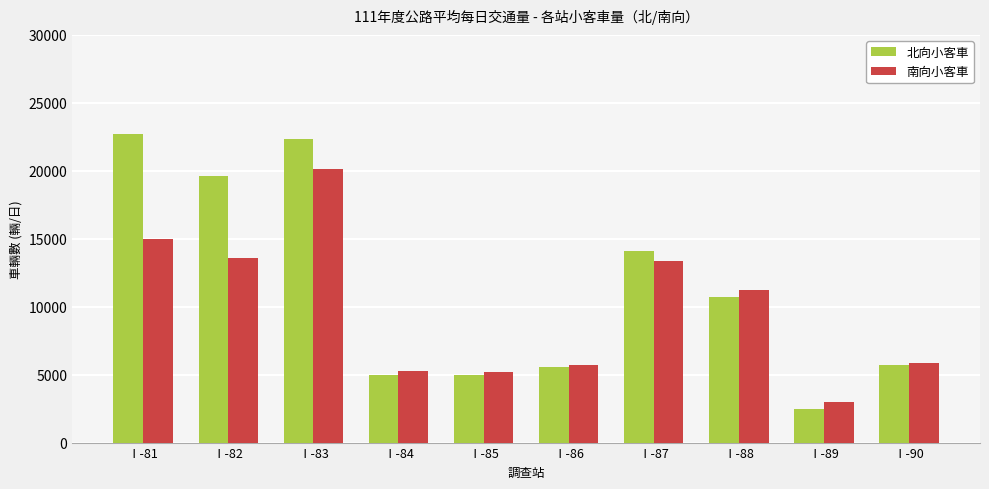

How many distinct data groups are displayed?

2